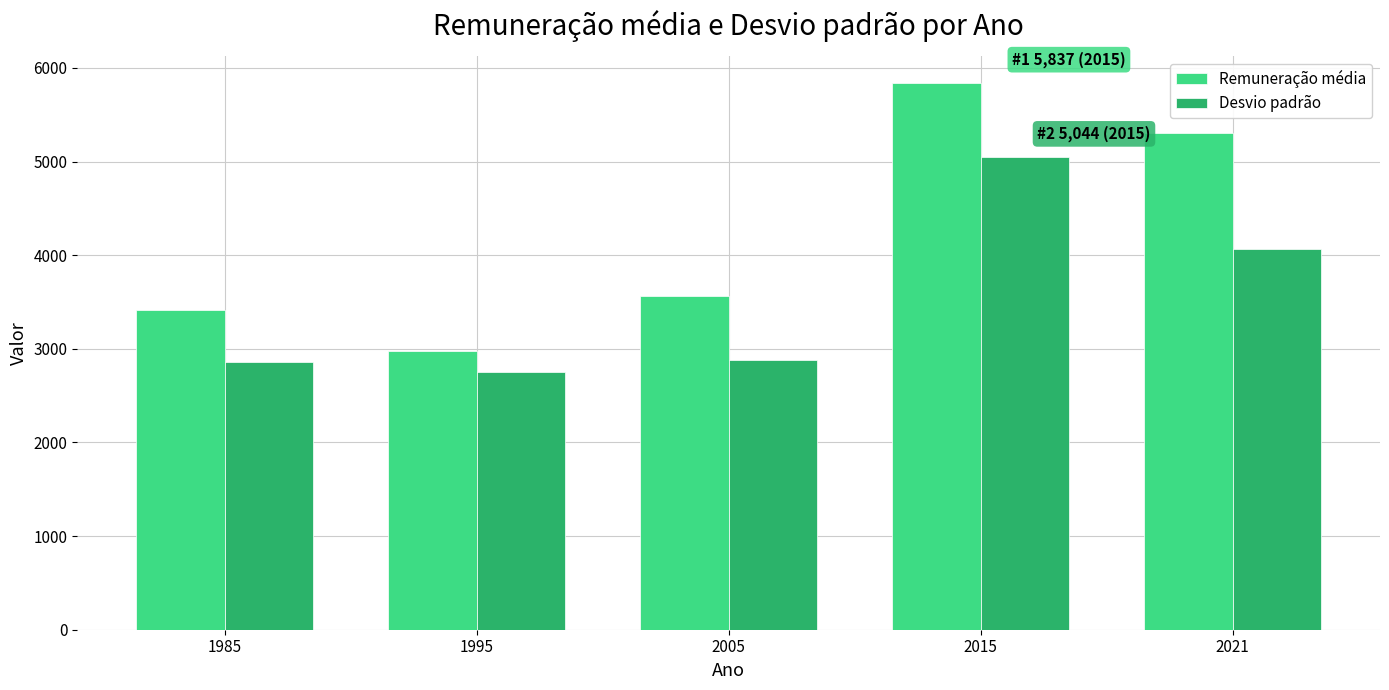

Which label corresponds to the largest value in the chart?

2015